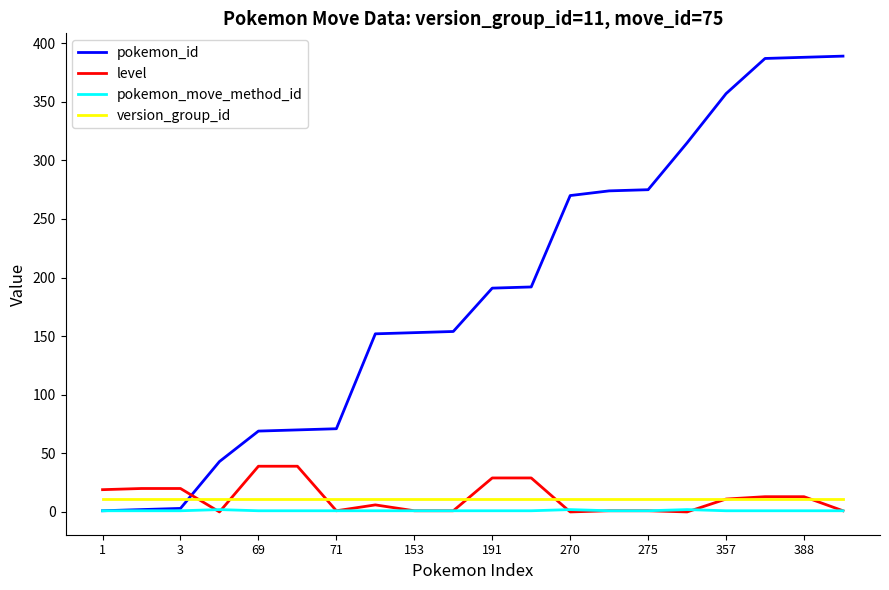

What is the highest value of the level series?

39